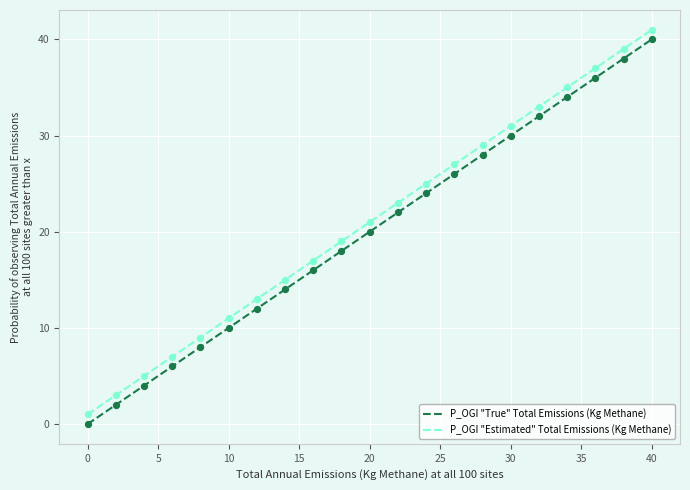

What are all the series names shown in the legend?

P_OGI "True" Total Emissions (Kg Methane), P_OGI "Estimated" Total Emissions (Kg Methane)